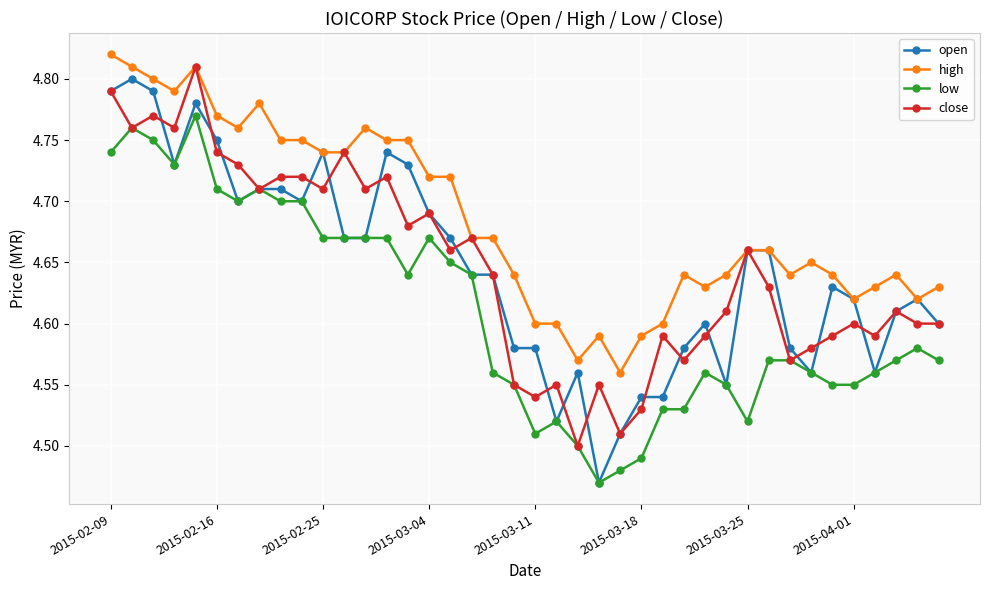

How many series are shown in this chart?

4